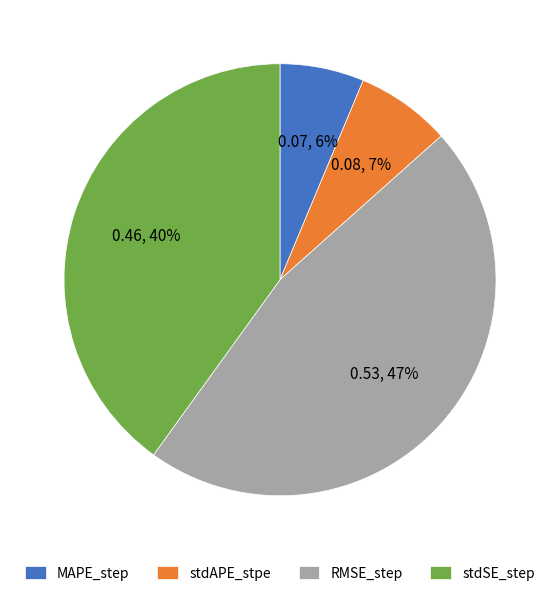

To the nearest percent, what is the difference between the stdSE_step and MAPE_step slice percentages?

34%